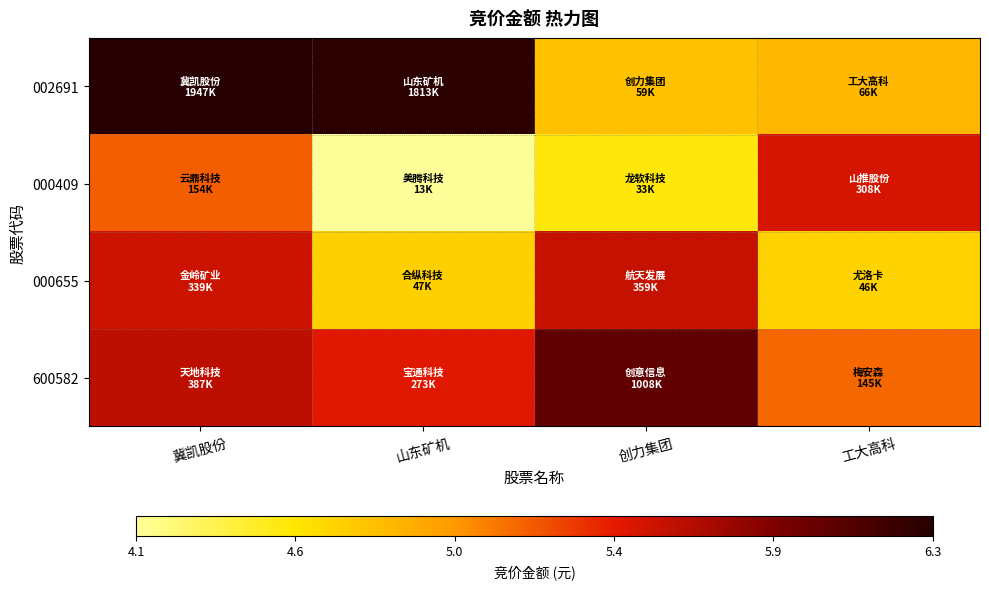

Reading left to right, list all the values displayed in this chart.

002691: 冀凯股份=6.3	山东矿机=6.3	创力集团=4.8	工大高科=4.8
000409: 冀凯股份=5.2	山东矿机=4.1	创力集团=4.5	工大高科=5.5
000655: 冀凯股份=5.5	山东矿机=4.7	创力集团=5.6	工大高科=4.7
600582: 冀凯股份=5.6	山东矿机=5.4	创力集团=6.0	工大高科=5.2